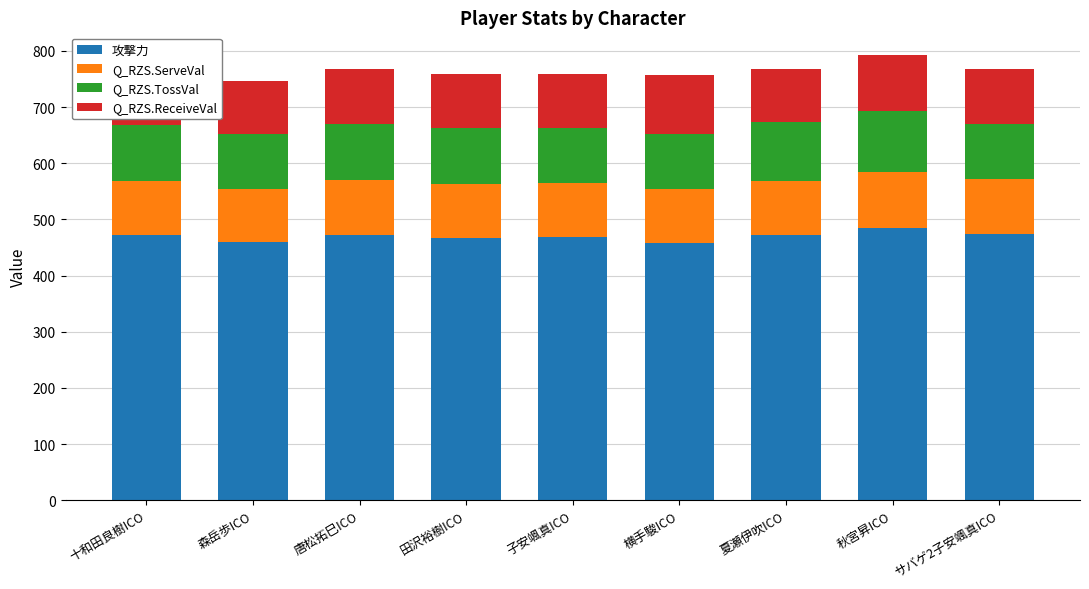

What is the total value across all series at 田沢裕樹ICO?

759.2